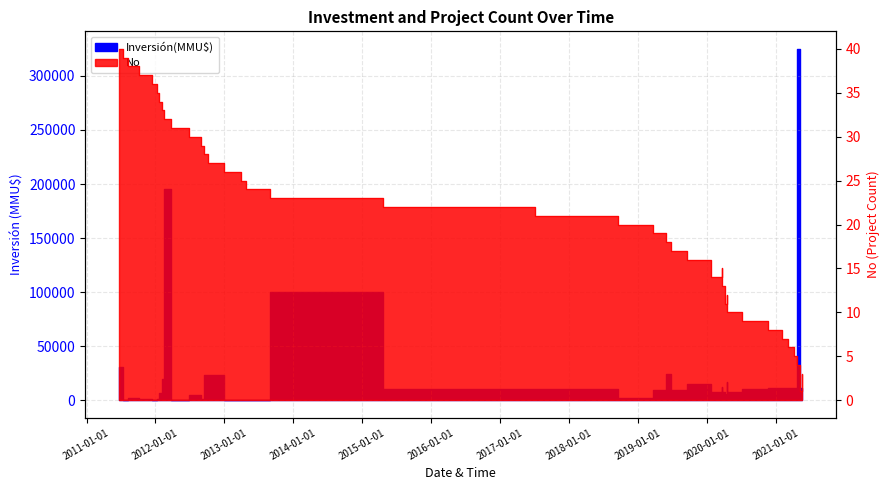

How many lines are shown in the chart?

1